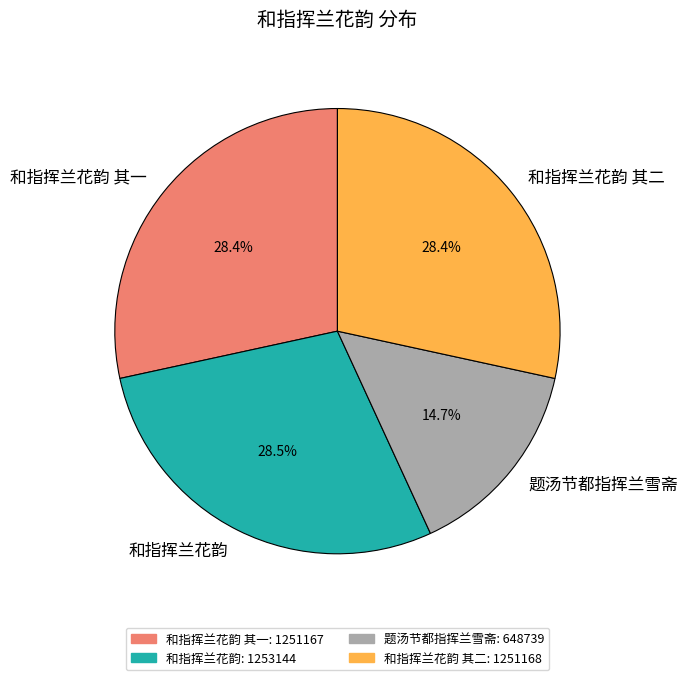

Does 和指挥兰花韵 其二 represent more than half of the total?

No